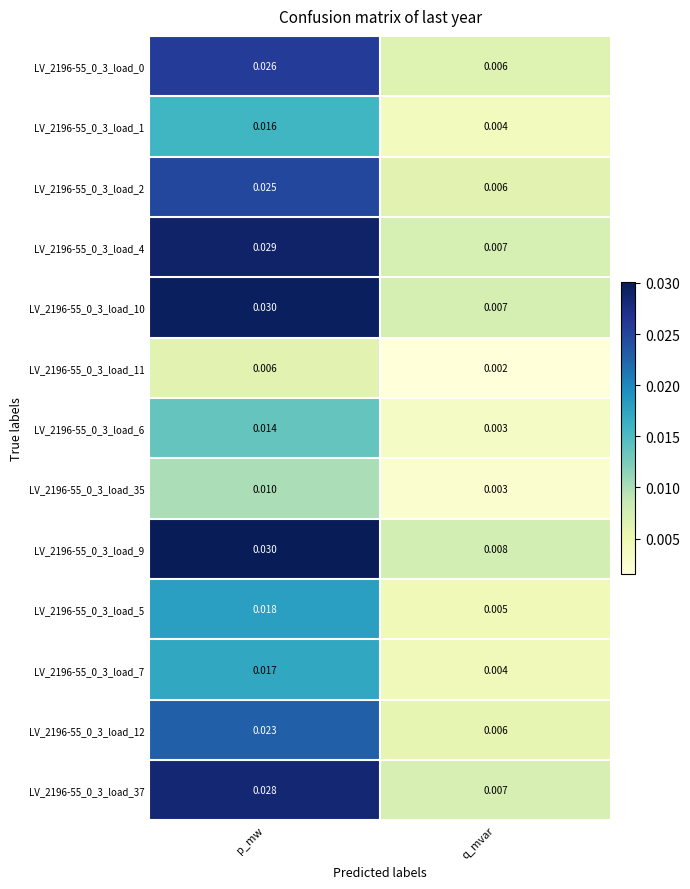

Which category has the highest value across all series?

p_mw